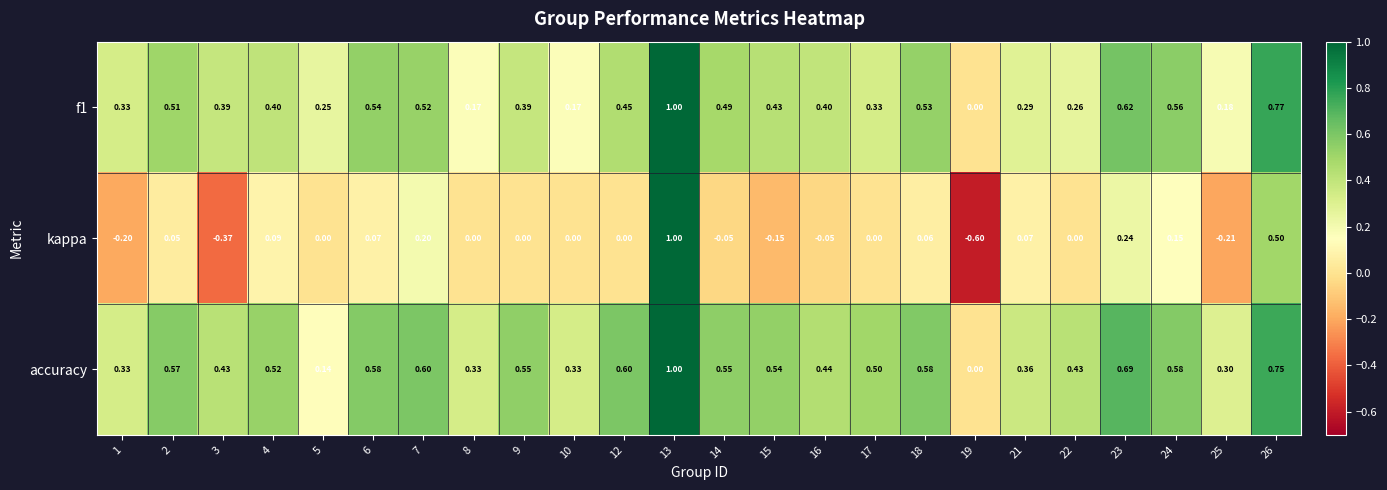

Is the value of accuracy at 24 greater than the value of f1 at 4?

Yes